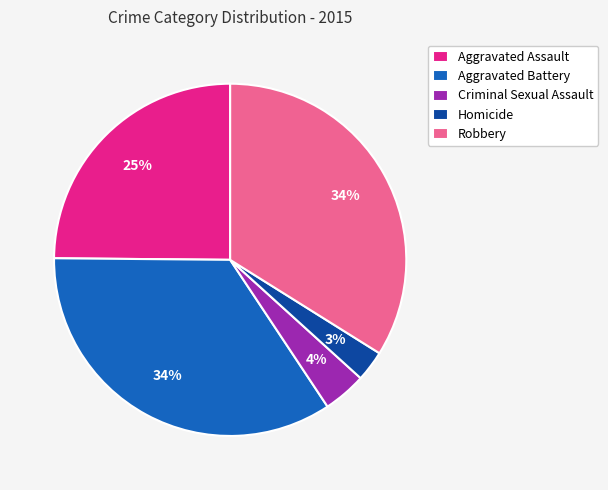

Is it true that Aggravated Assault is 32% of the pie?

False